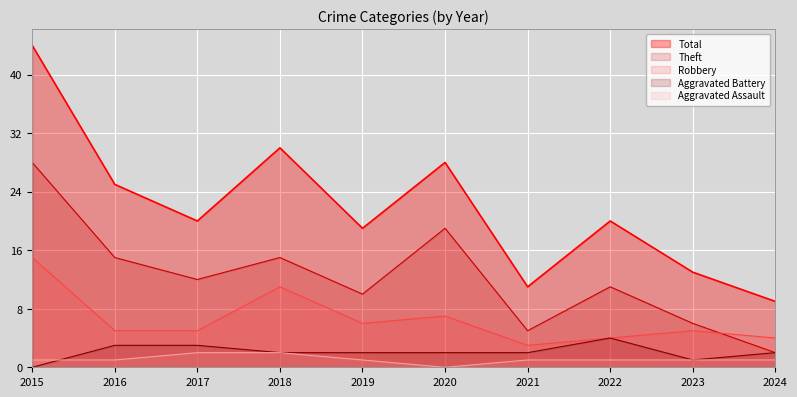

Which series has the widest spread of values?

Total